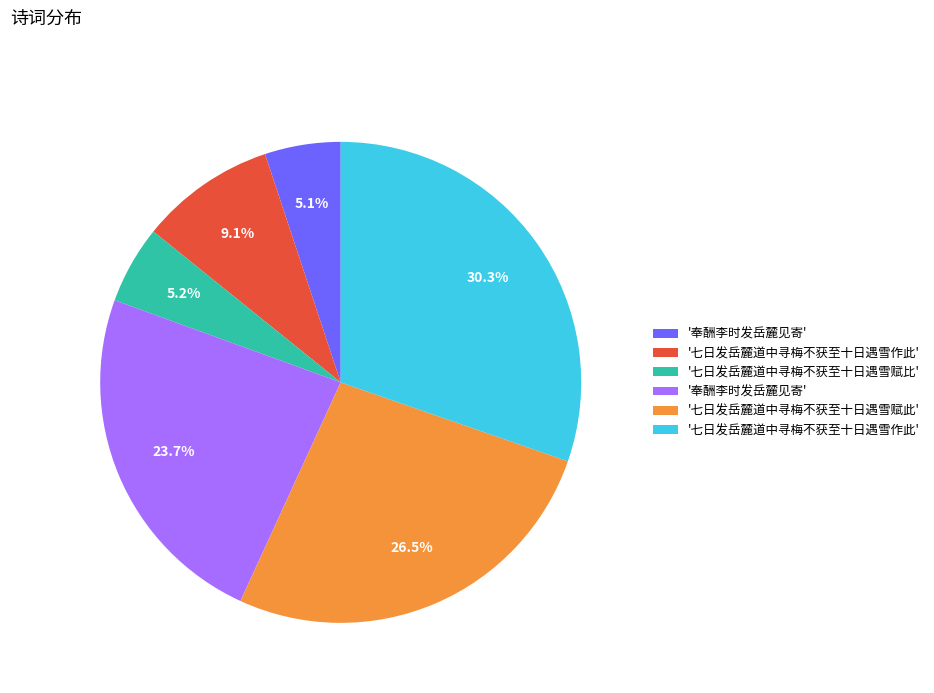

Is there a majority slice in this chart?

No